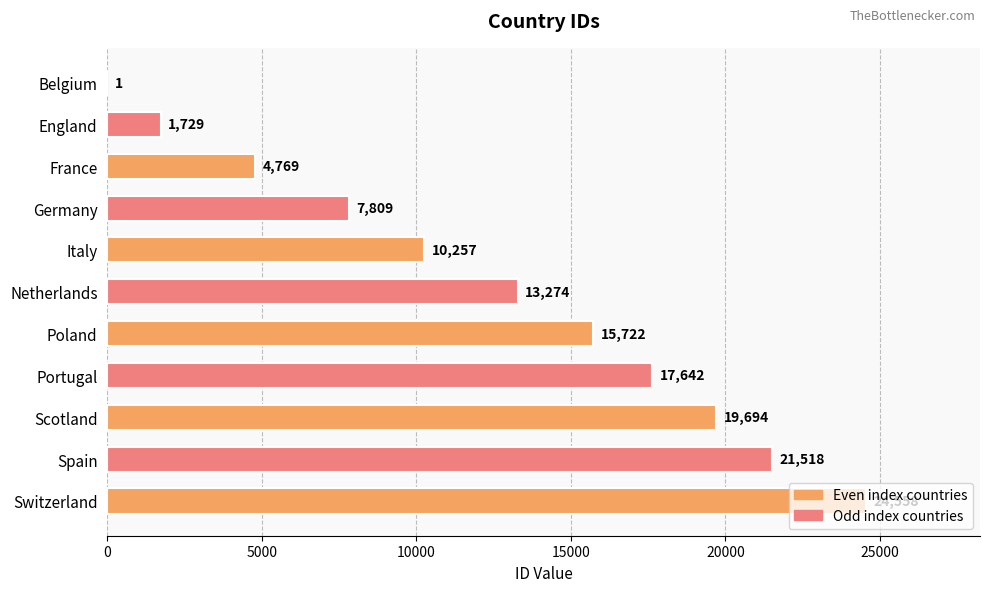

At which label is the value closest to 12279?

Netherlands